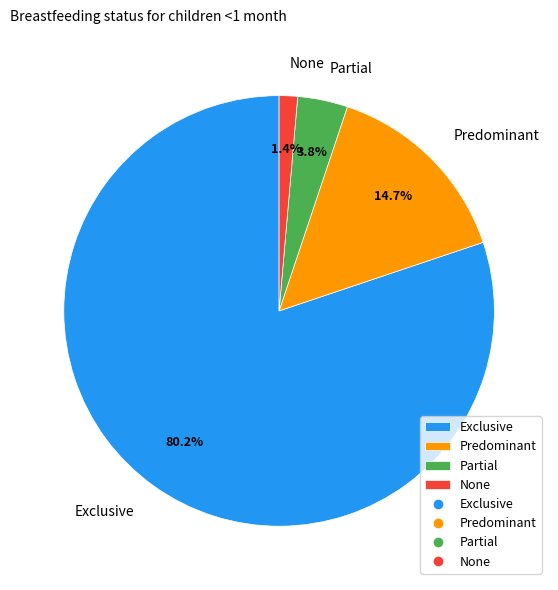

To the nearest percent, what percentage of the pie is Predominant?

15%